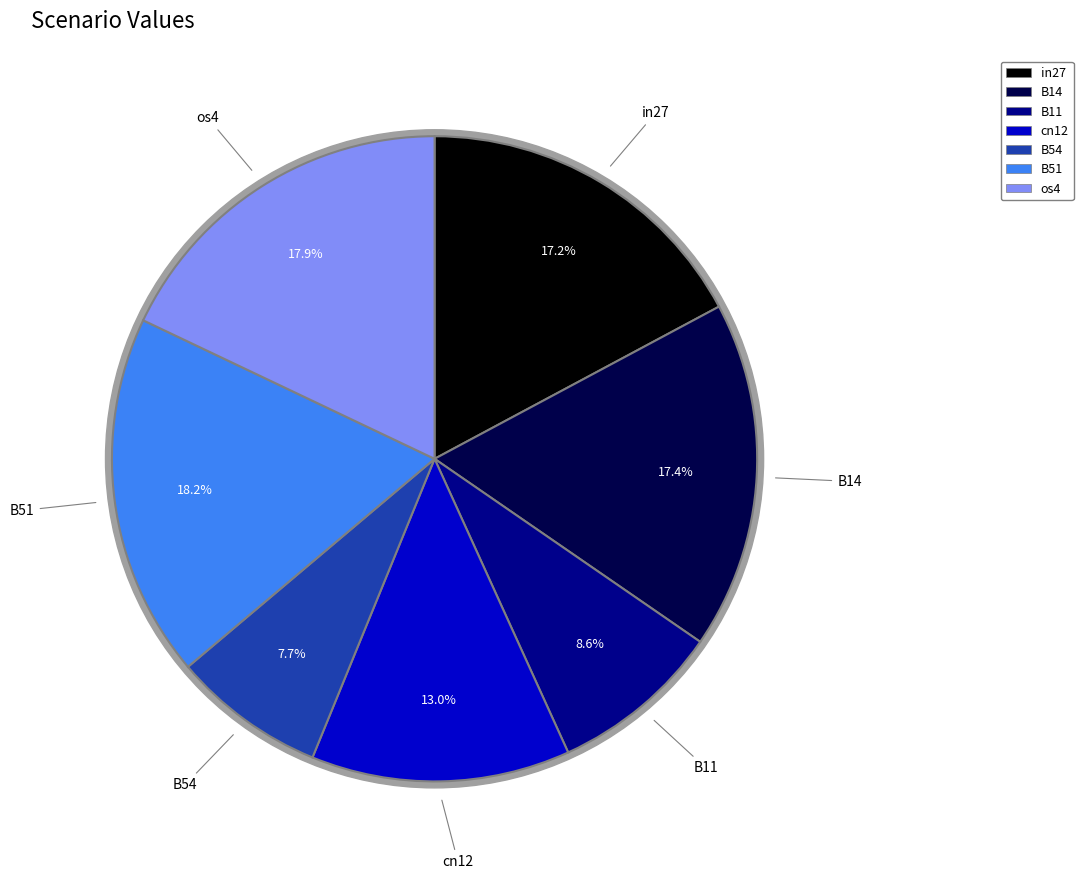

Rank the categories by value from lowest to highest.

B54, B11, cn12, in27, B14, os4, B51